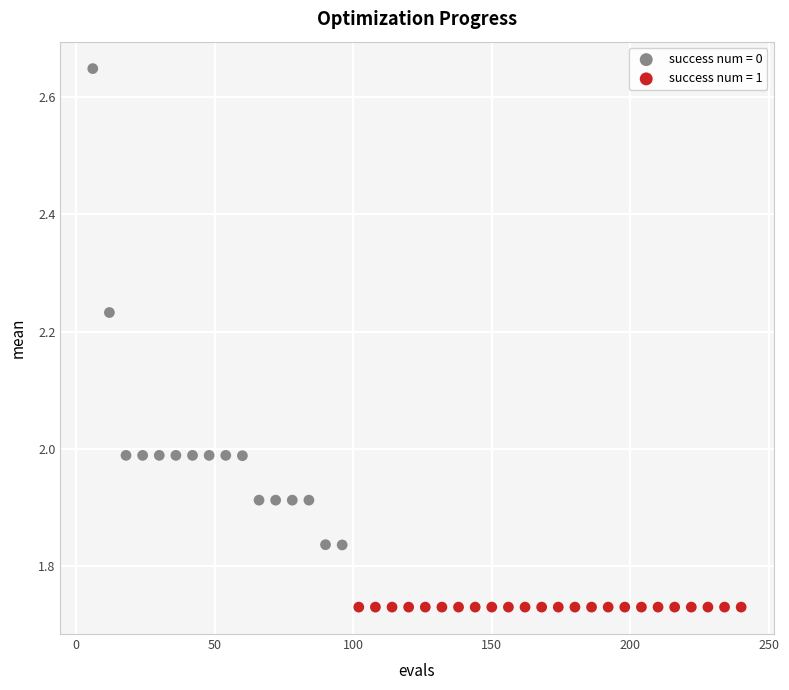

Which series contains the lowest Y value?

success num = 1